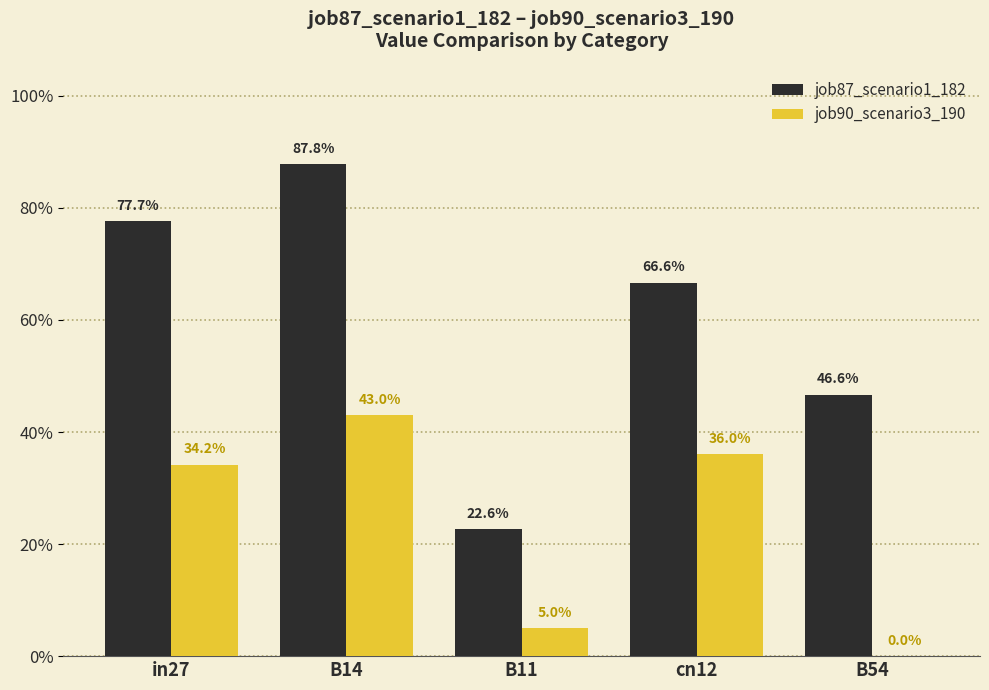

Which category has the highest value in the job90_scenario3_190 series?

B14